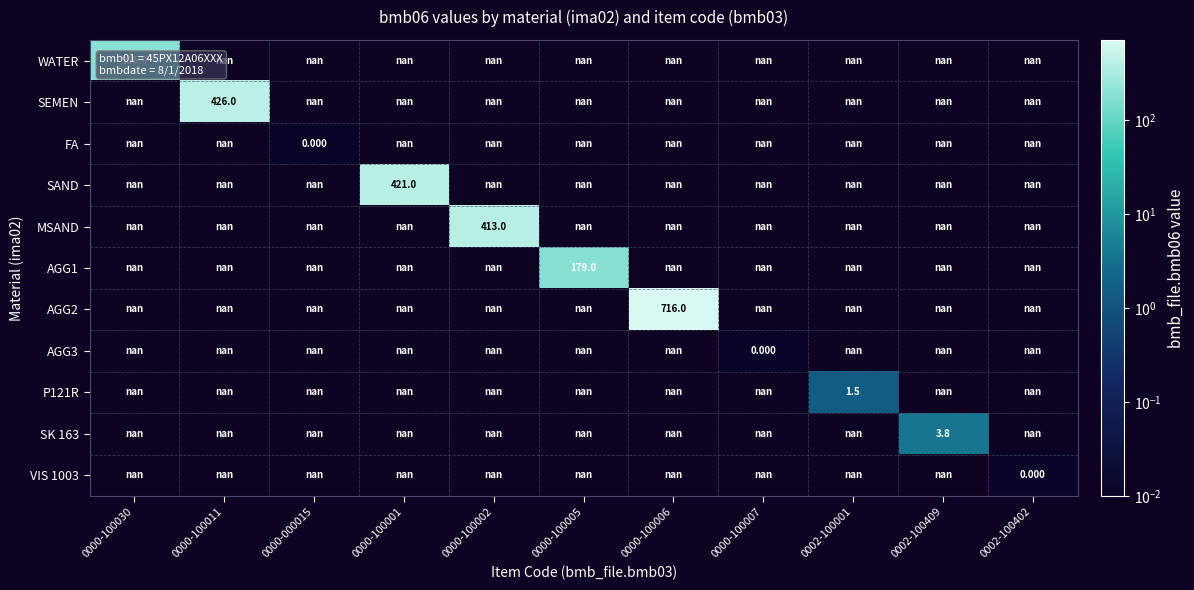

Between 0000-000015 and 0000-100006, which is larger?

0000-100006